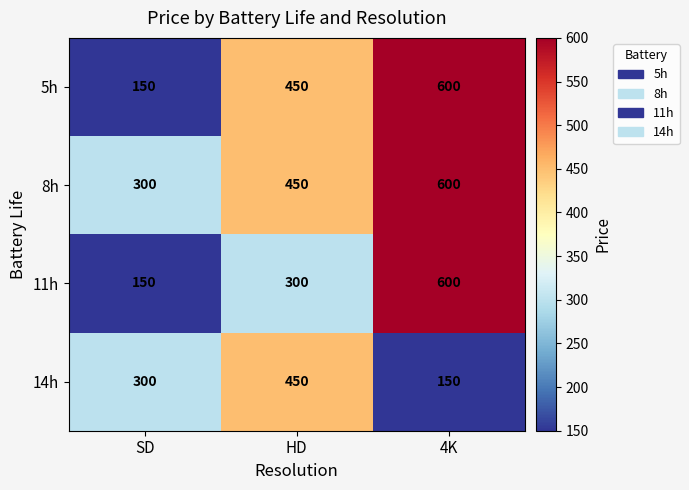

What is the difference between the highest and lowest values at HD?

150